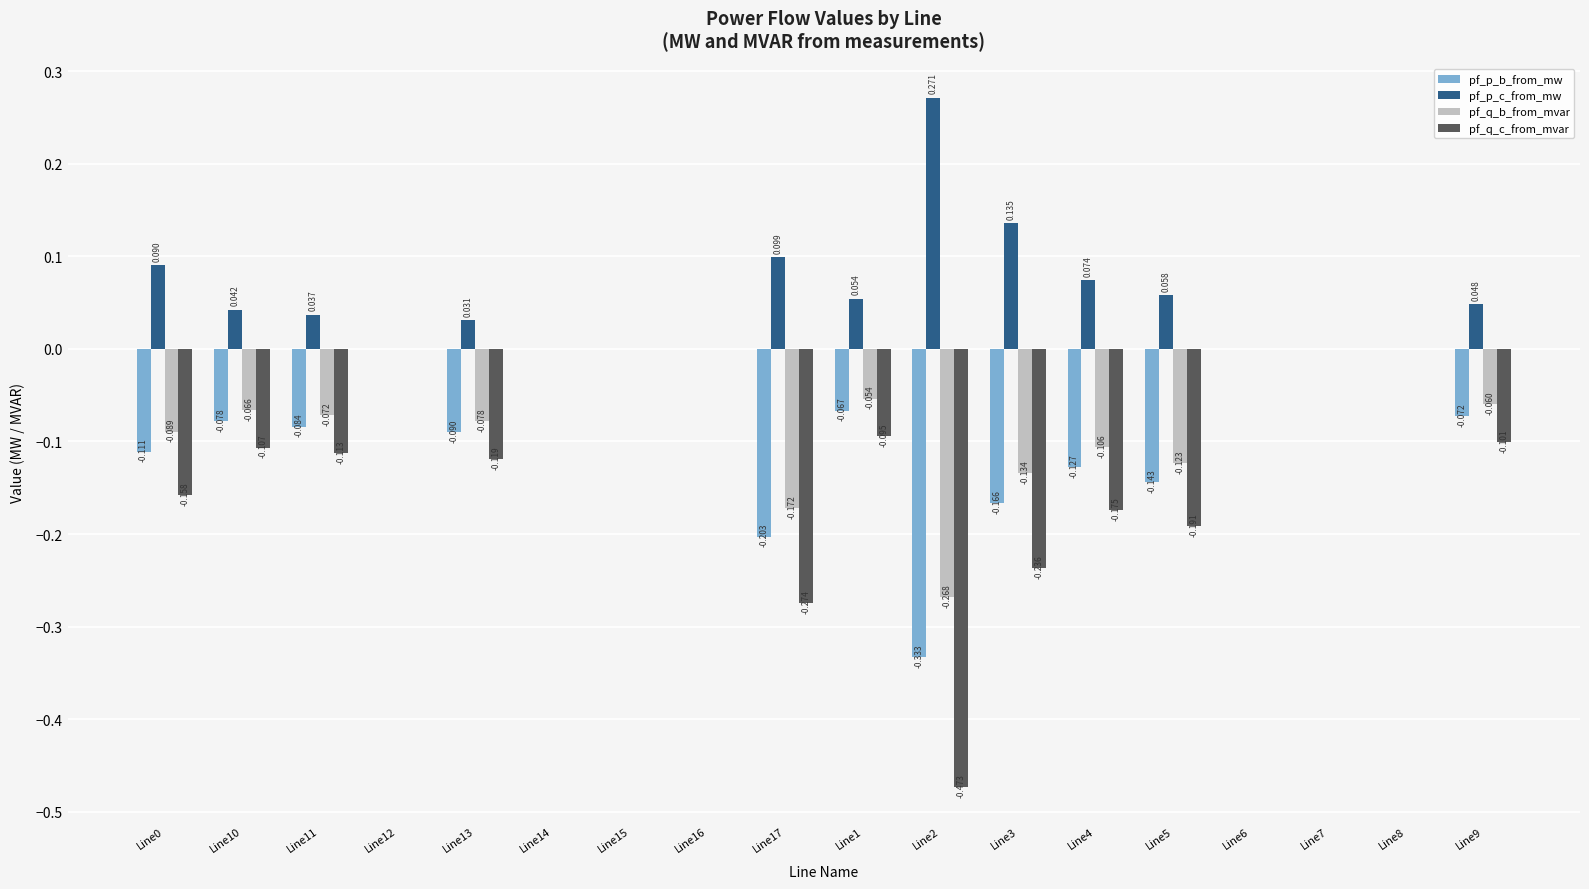

Which series has the largest total across all categories?

pf_p_c_from_mw